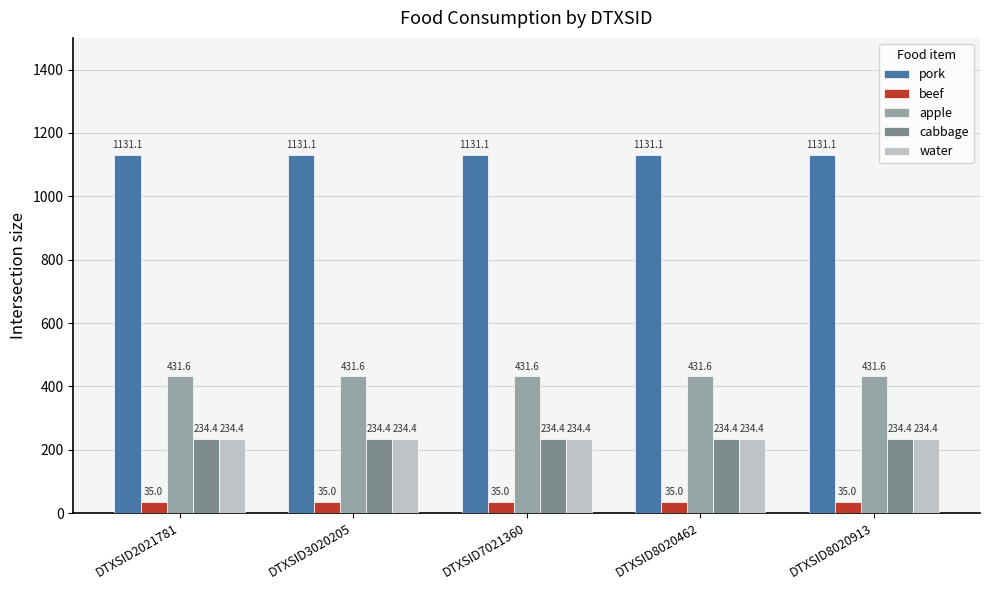

Read the apple value at DTXSID8020913.

431.6